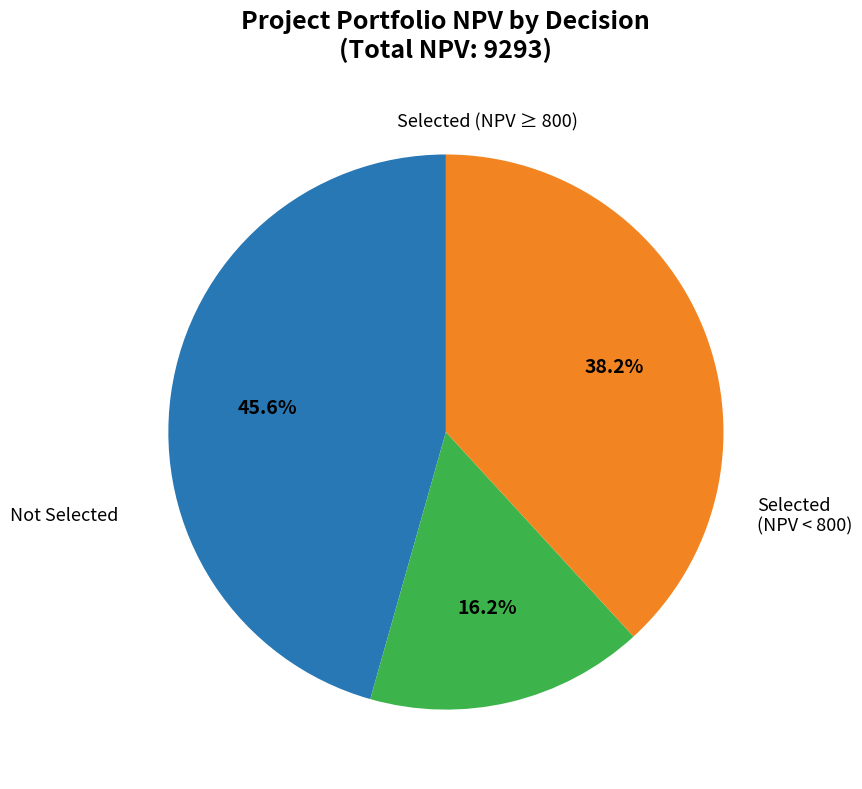

Is there a majority slice in this chart?

No